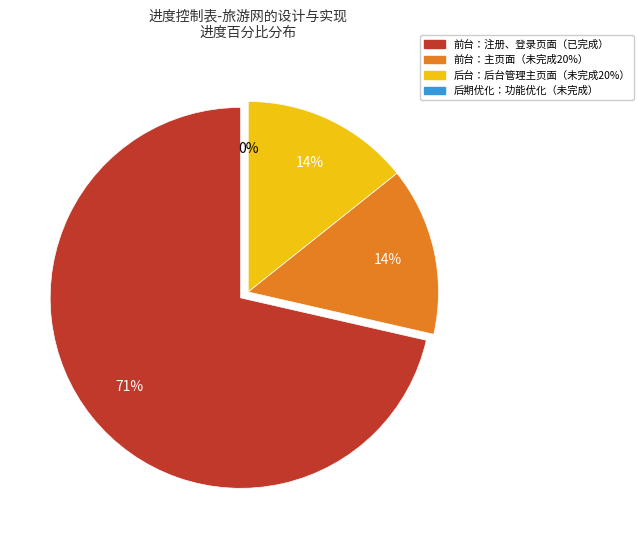

The 管理员登录页面 slice represents 1% of the pie. True or false?

False